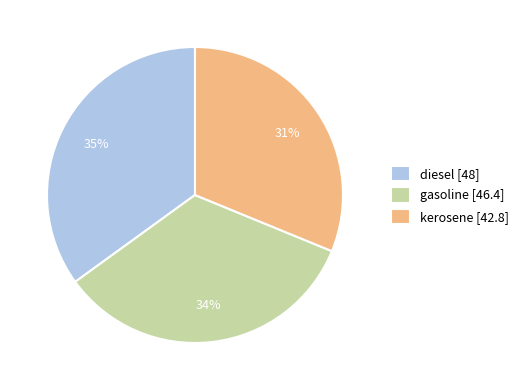

Approximately how many times larger is the value at kerosene compared to gasoline?

0.9